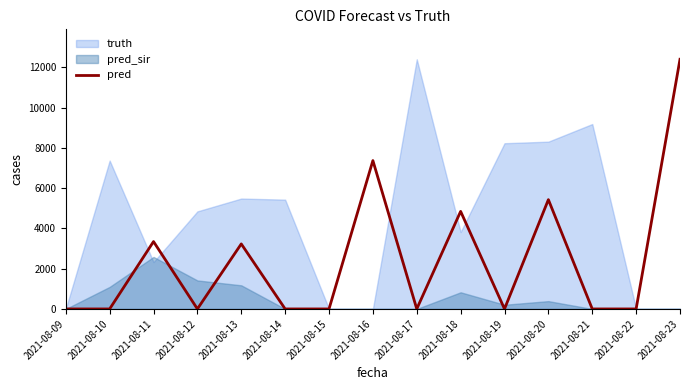

The chart shows a value of 0 at 2021-08-19. True or false?

True